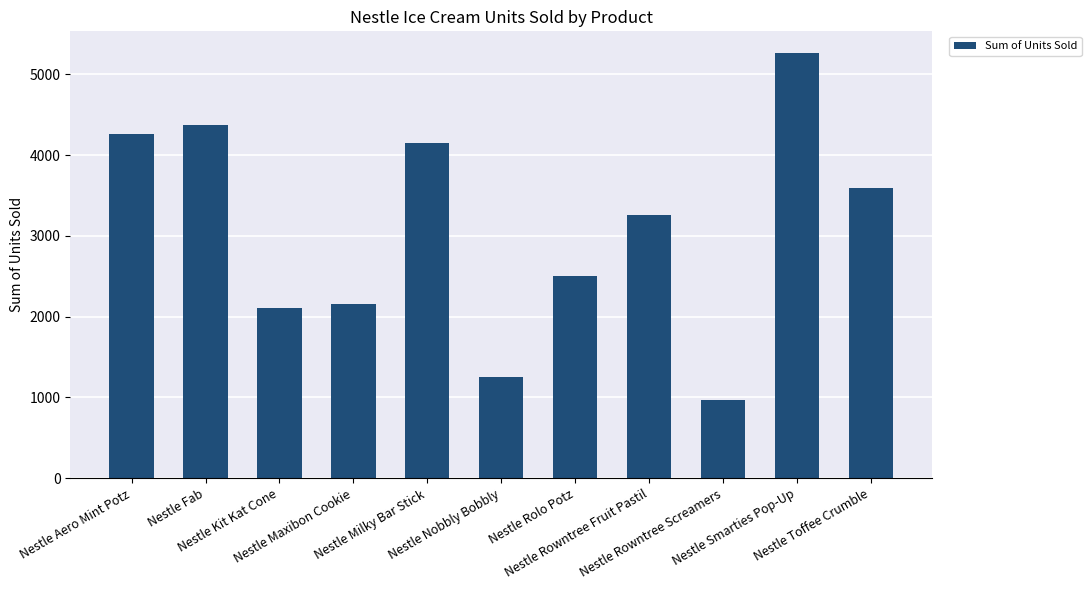

Are the bars grouped side by side (vs. stacked)?

No